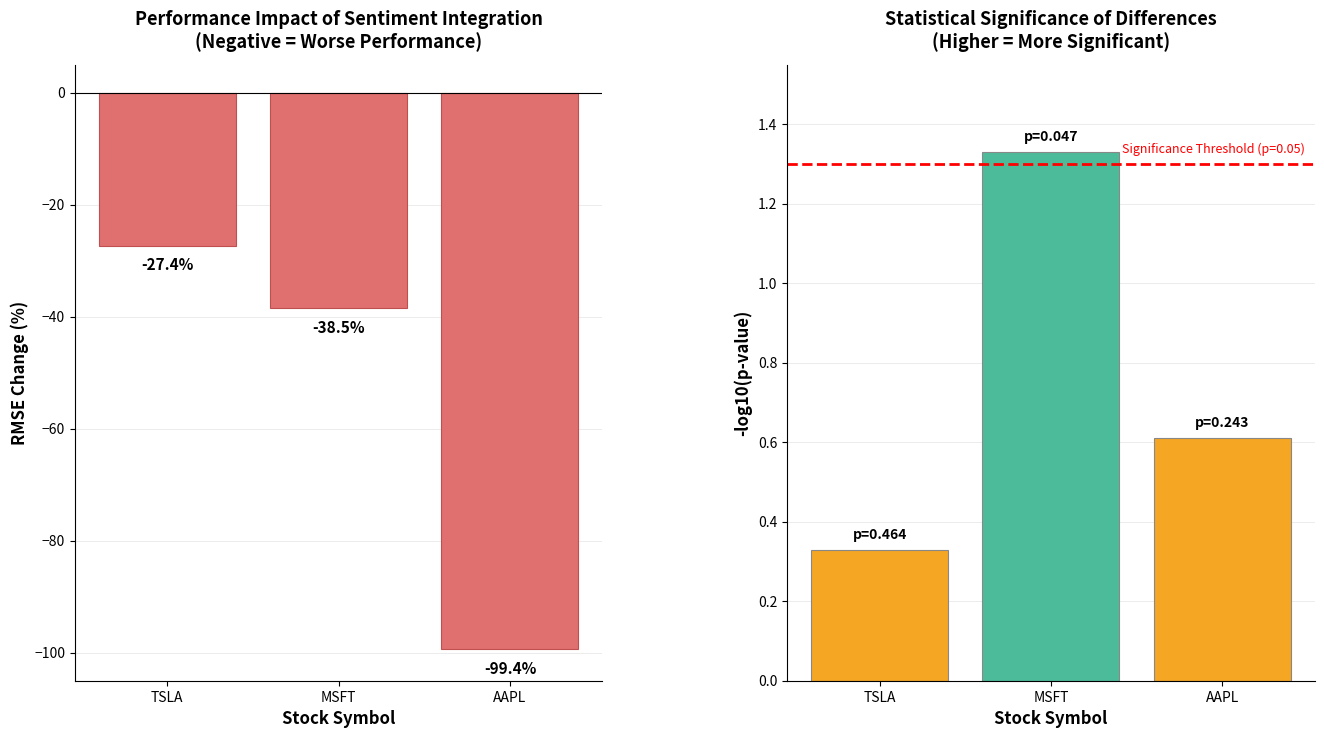

What is the average value?

-55.1